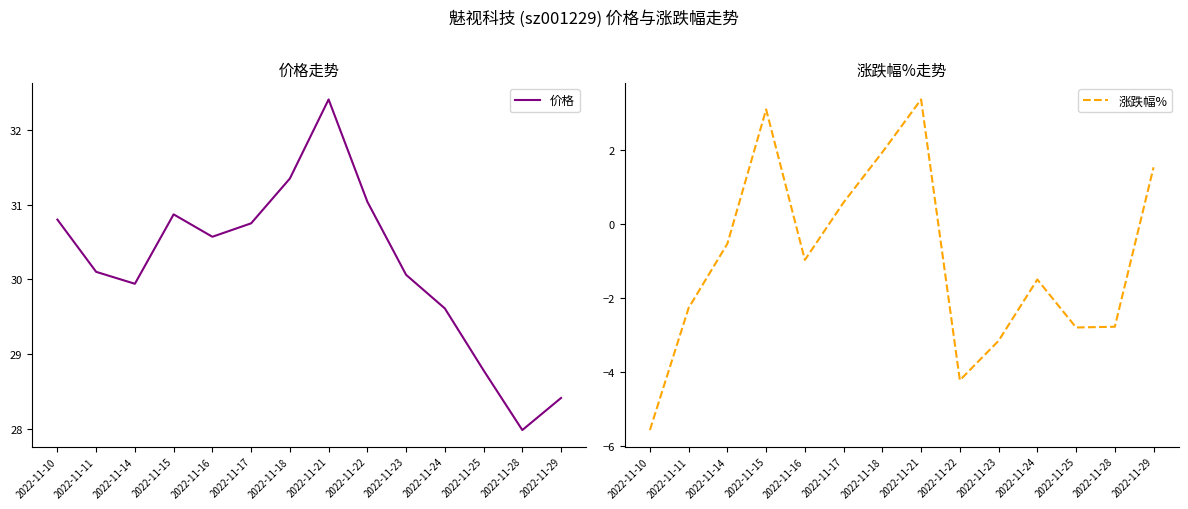

What is the sum of all 价格 values?

422.7